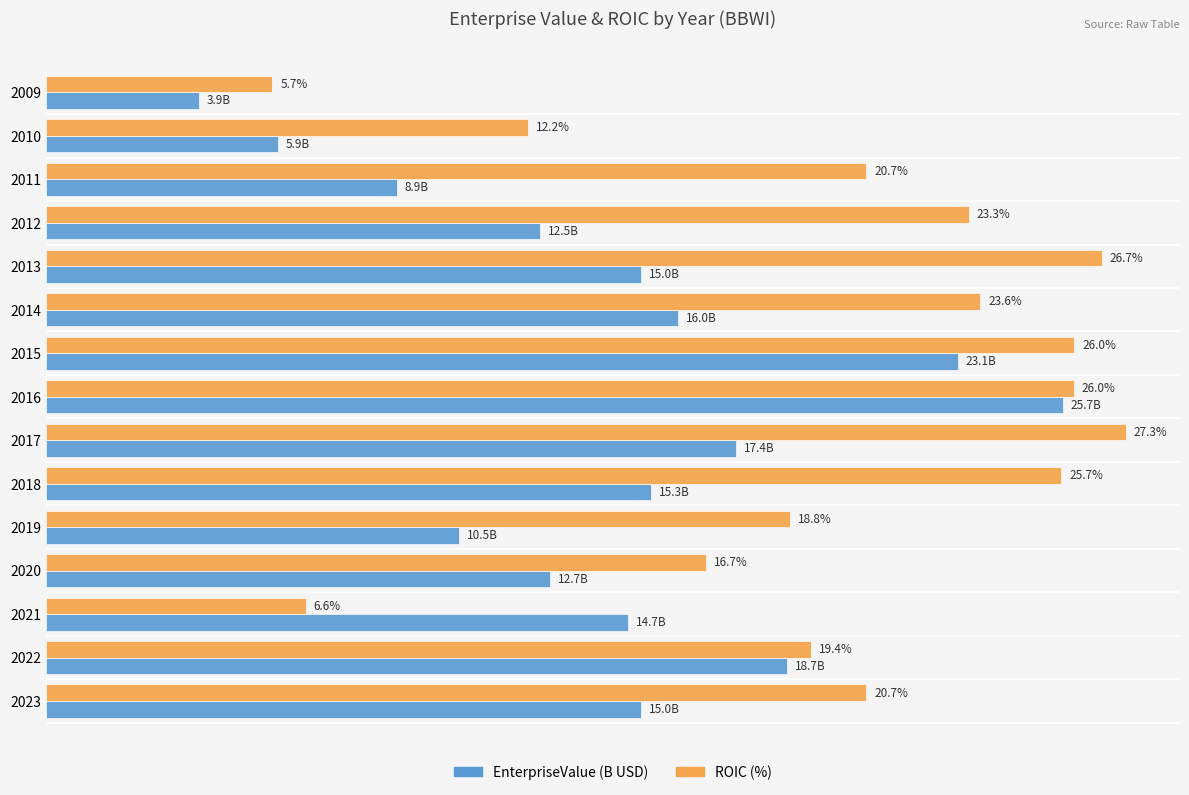

Which series has the largest total across all categories?

ROIC (%)